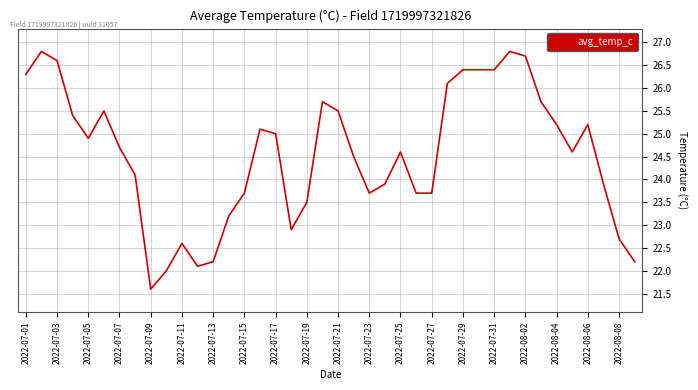

What is the difference between the maximum and minimum values?

5.2